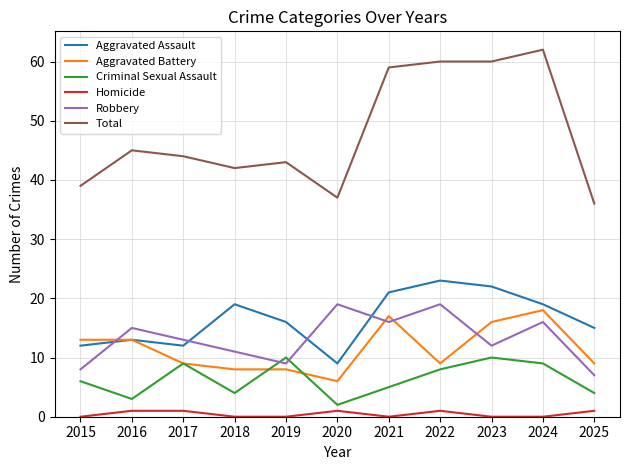

Reading right to left, what are all the values shown in this chart?

Aggravated Assault: 2025=15	2024=19	2023=22	2022=23	2021=21	2020=9	2019=16	2018=19	2017=12	2016=13	2015=12
Aggravated Battery: 2025=9	2024=18	2023=16	2022=9	2021=17	2020=6	2019=8	2018=8	2017=9	2016=13	2015=13
Criminal Sexual Assault: 2025=4	2024=9	2023=10	2022=8	2021=5	2020=2	2019=10	2018=4	2017=9	2016=3	2015=6
Homicide: 2025=1	2024=0	2023=0	2022=1	2021=0	2020=1	2019=0	2018=0	2017=1	2016=1	2015=0
Robbery: 2025=7	2024=16	2023=12	2022=19	2021=16	2020=19	2019=9	2018=11	2017=13	2016=15	2015=8
Total: 2025=36	2024=62	2023=60	2022=60	2021=59	2020=37	2019=43	2018=42	2017=44	2016=45	2015=39